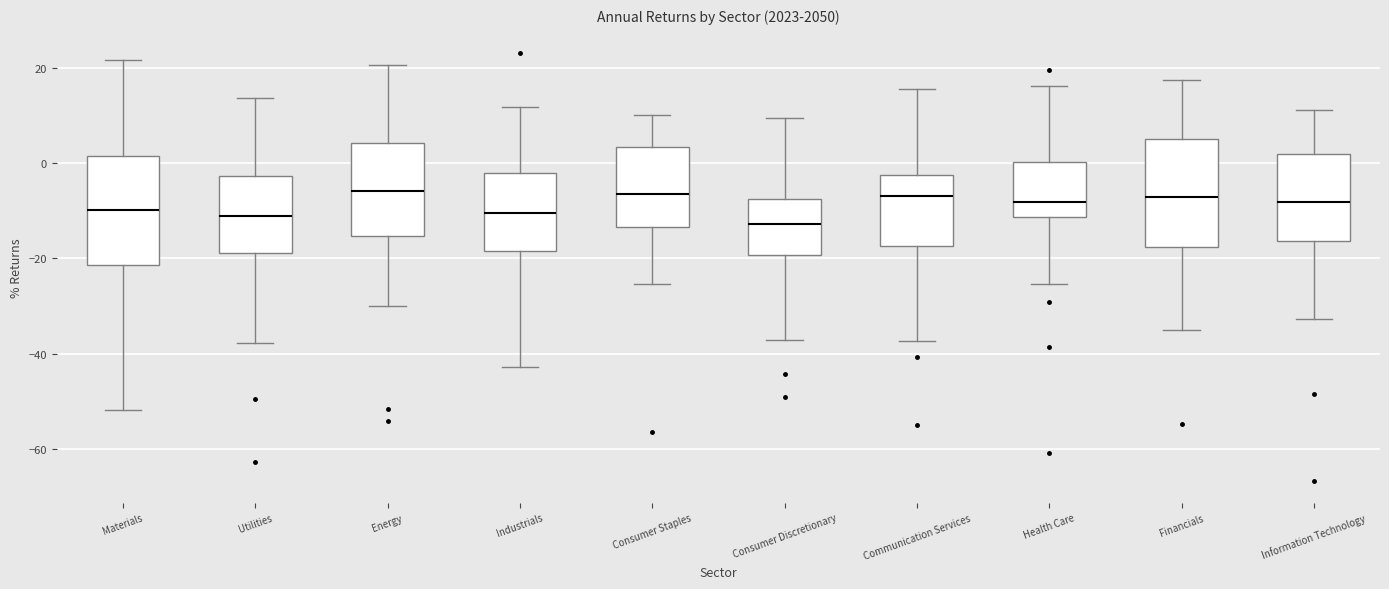

Reading left to right, transcribe this box plot: for each box, give where its median line is, the range the box spans, and where its two whiskers end, as read against the y-axis. The values are not printed on the chart, so give them approximately, as read against the axis.

Materials: median -10, box -22 to 2, whiskers -52 to 22
Utilities: median -12, box -18 to -2, whiskers -38 to 14
Energy: median -6, box -16 to 4, whiskers -30 to 20
Industrials: median -10, box -18 to -2, whiskers -42 to 12
Consumer Staples: median -6, box -14 to 4, whiskers -26 to 10
Consumer Discretionary: median -12, box -20 to -8, whiskers -38 to 10
Communication Services: median -6, box -18 to -2, whiskers -38 to 16
Health Care: median -8, box -12 to 0, whiskers -26 to 16
Financials: median -8, box -18 to 6, whiskers -36 to 18
Information Technology: median -8, box -16 to 2, whiskers -32 to 12